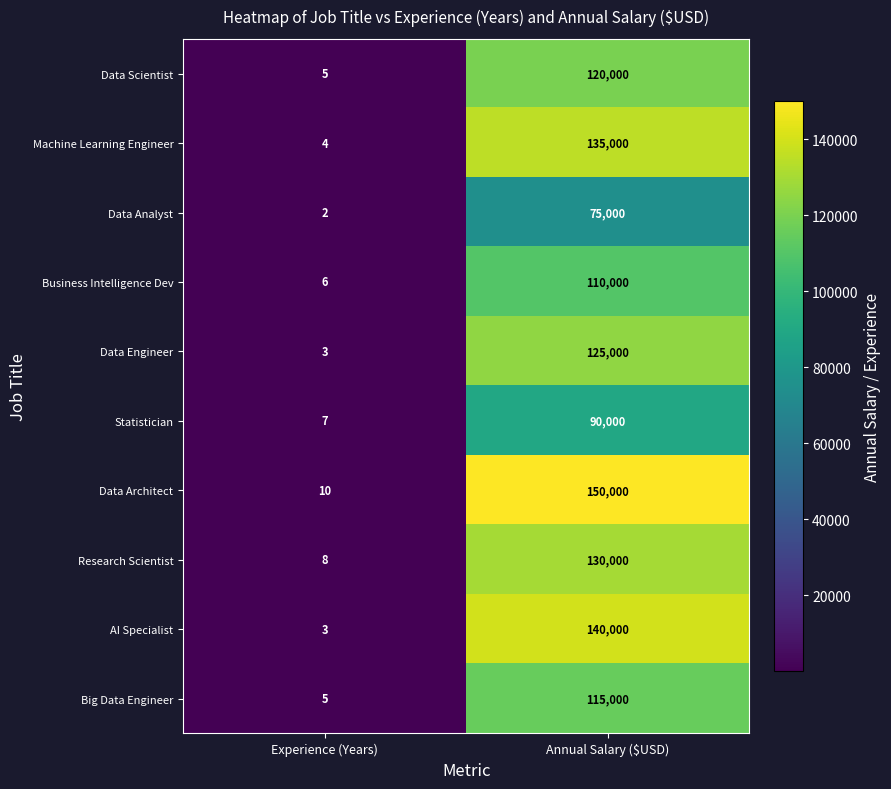

At which label does Big Data Engineer reach its peak?

Annual Salary ($USD)